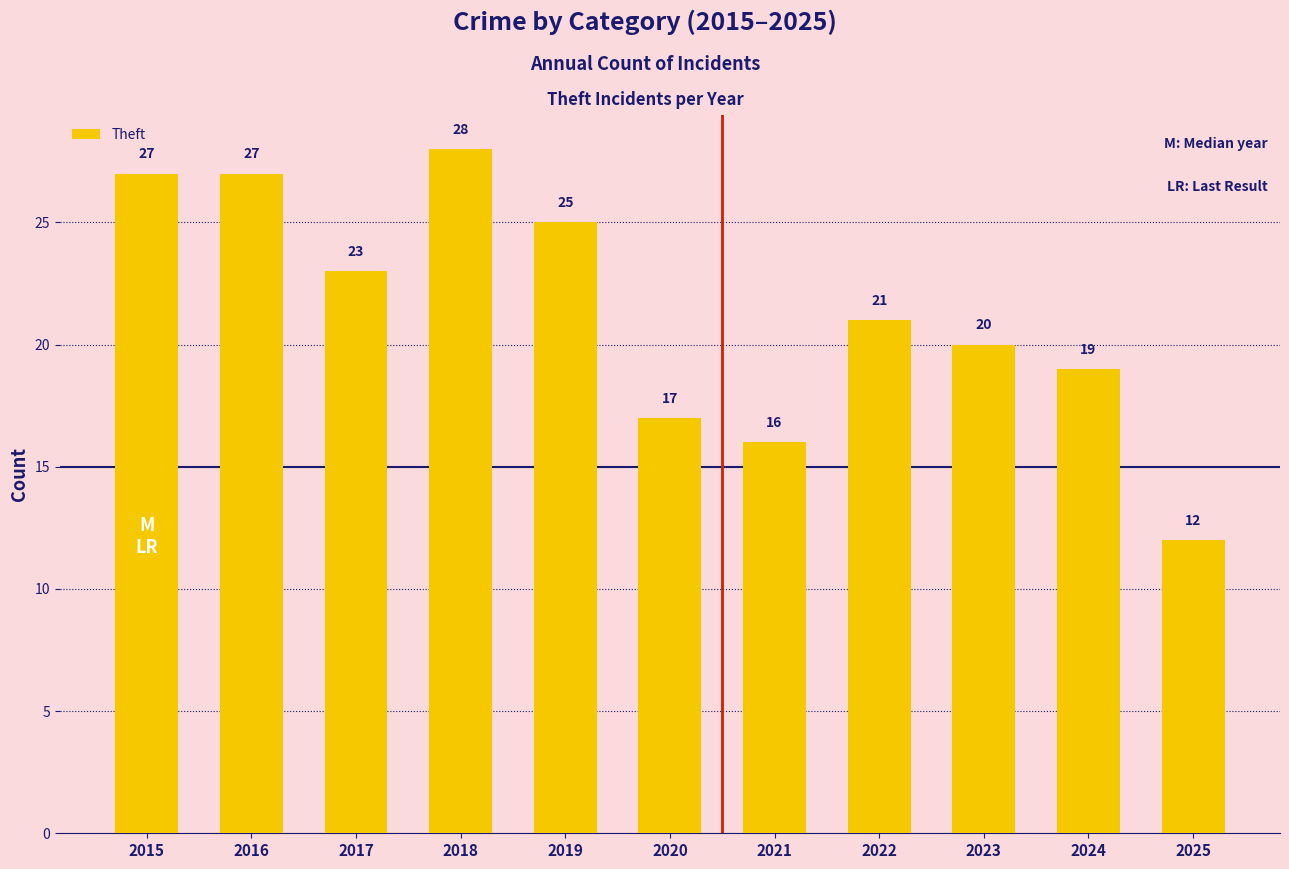

Count the number of categories in the chart.

11